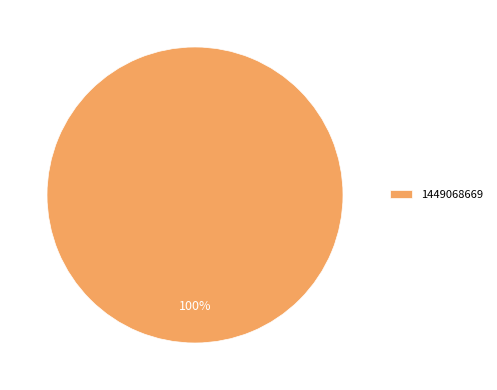

How many slices are in this pie chart?

1